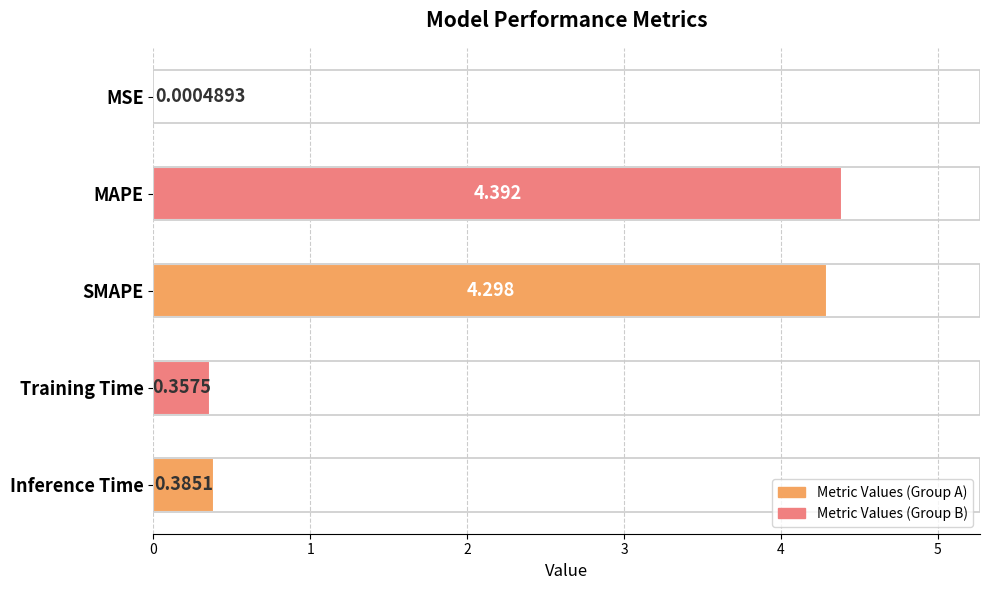

Where is the data nearest to the value 2?

Inference Time